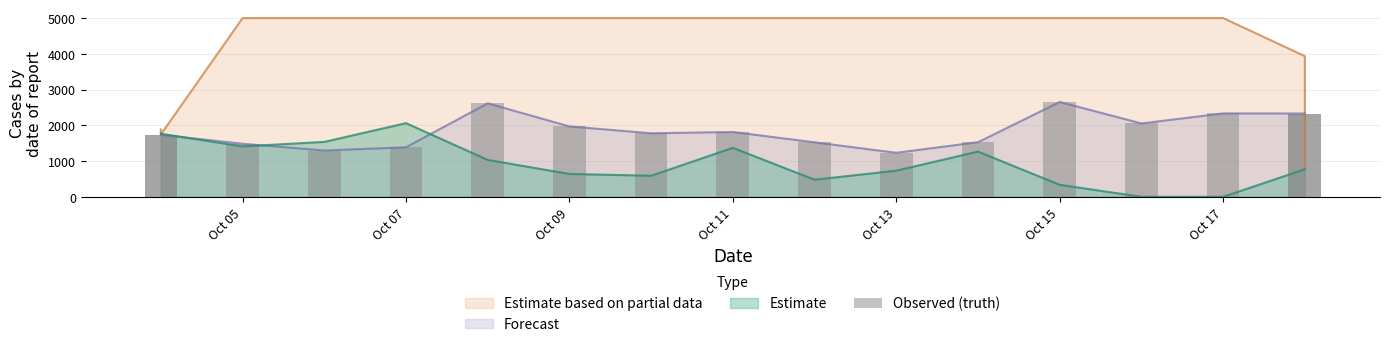

What is the sum of all values?

31782